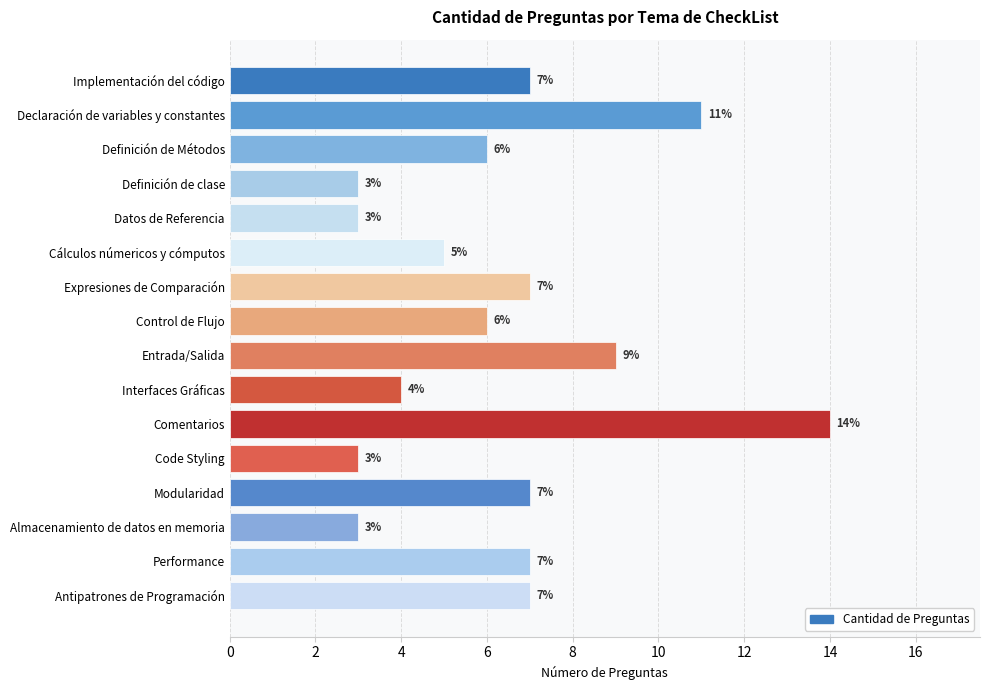

What is the sum of all values?

102